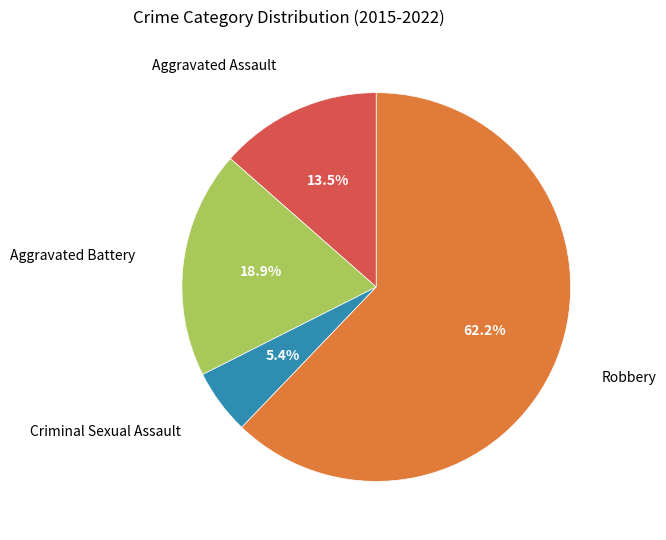

Does any single category account for the majority?

Yes